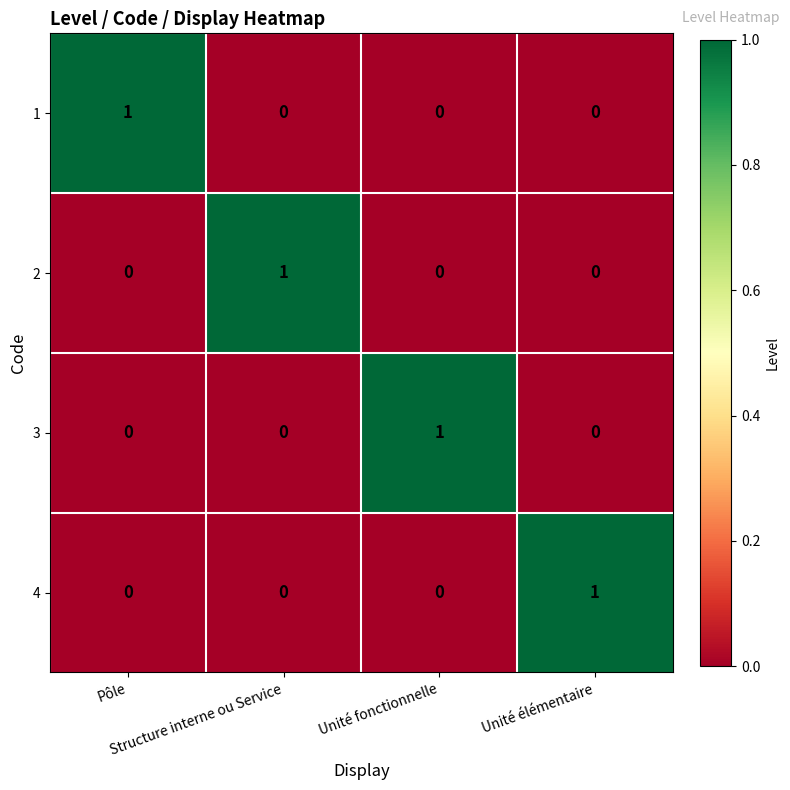

Count the 4 values in the range 0 to 1.

4